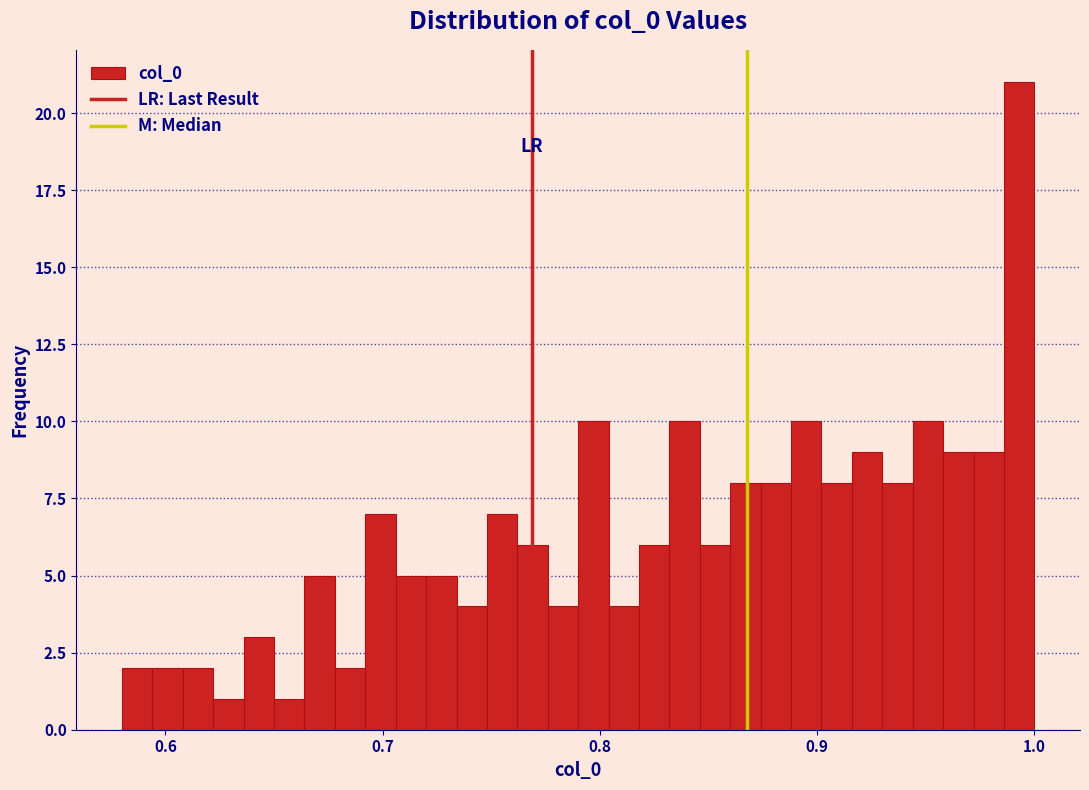

Read against the x-axis, roughly where is the centre of the tallest bar?

0.99